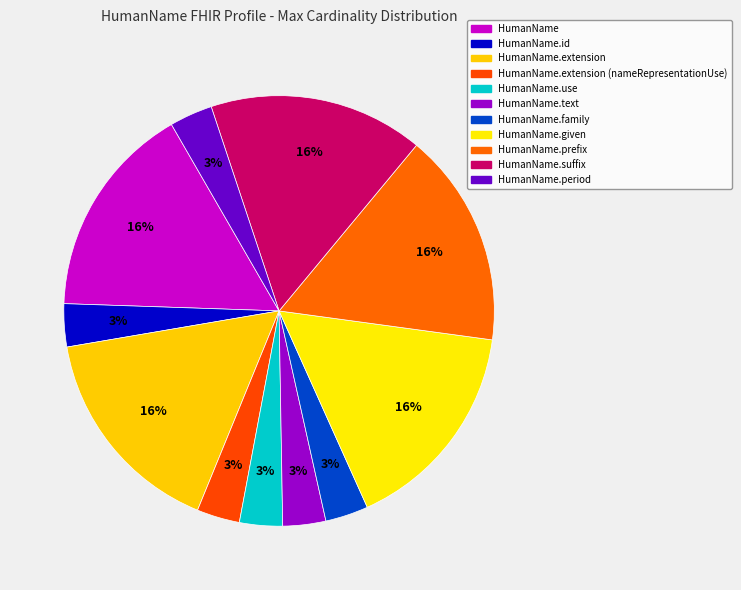

Count the number of slices in the pie.

11